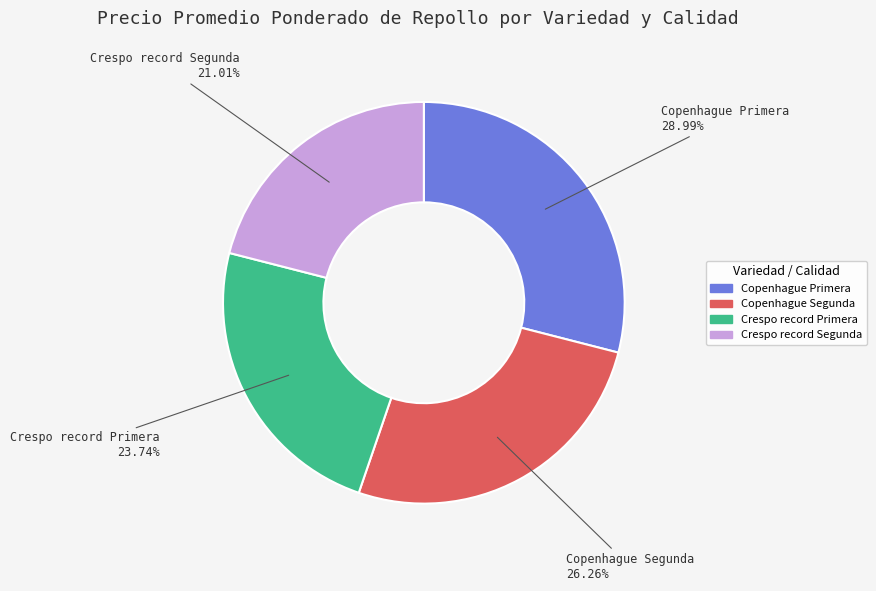

How many slices are in this pie chart?

4